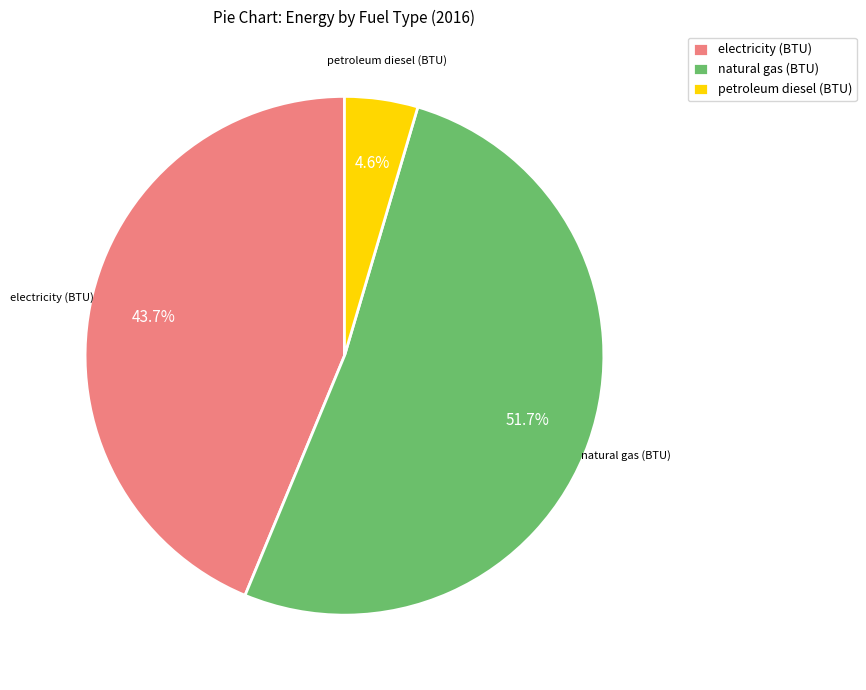

Approximately how many times larger is the value at natural gas (BTU) compared to electricity (BTU)?

1.2